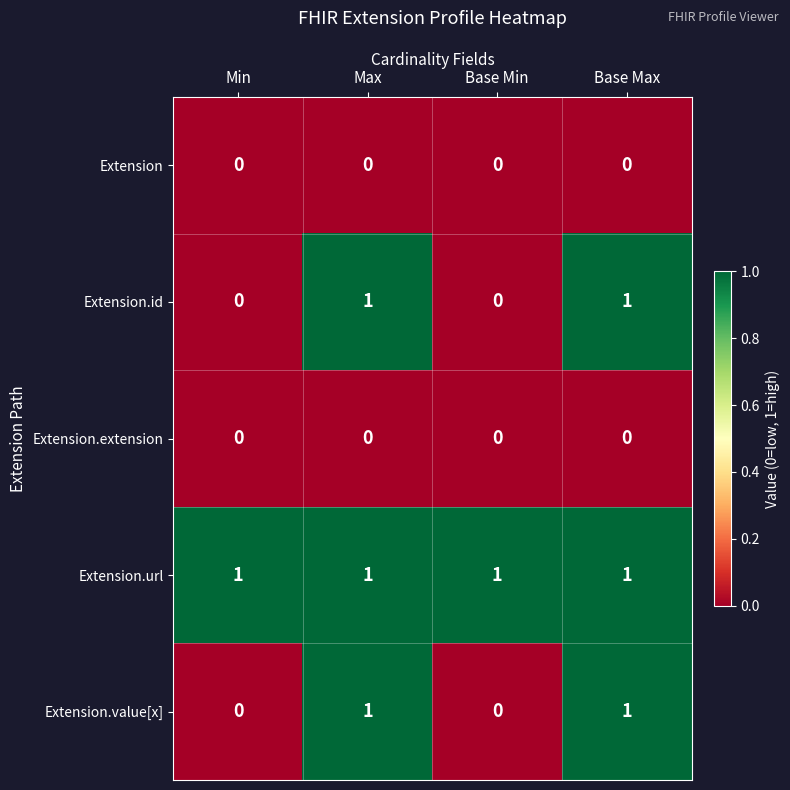

The Extension.extension series shows 0 at Base Max. True or false?

True